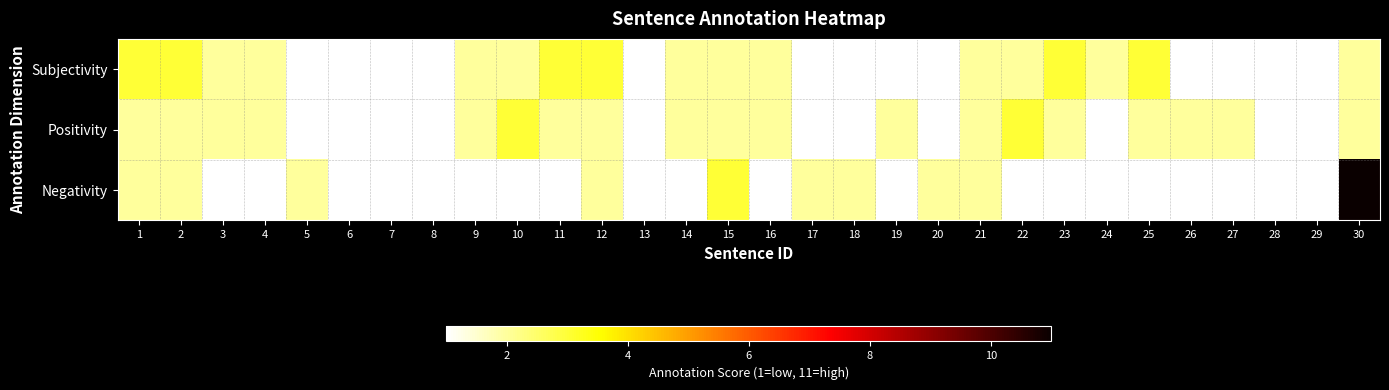

Which category has the highest value across all series?

30